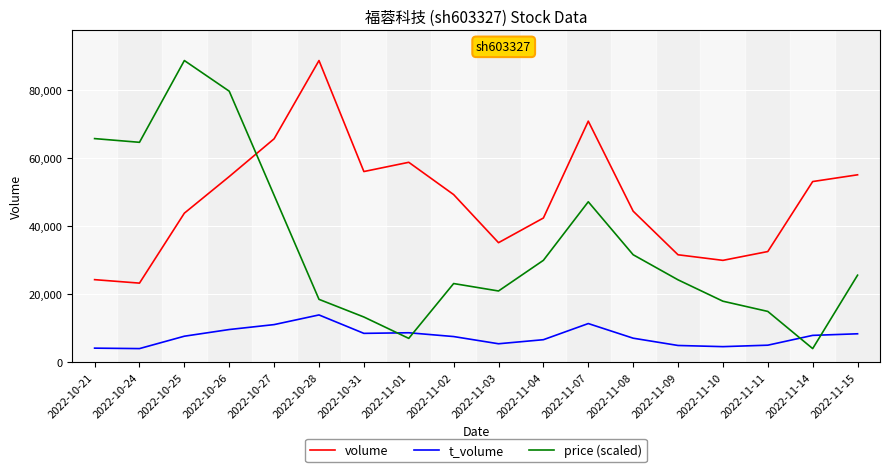

What is the maximum value shown in the chart?

88814.0